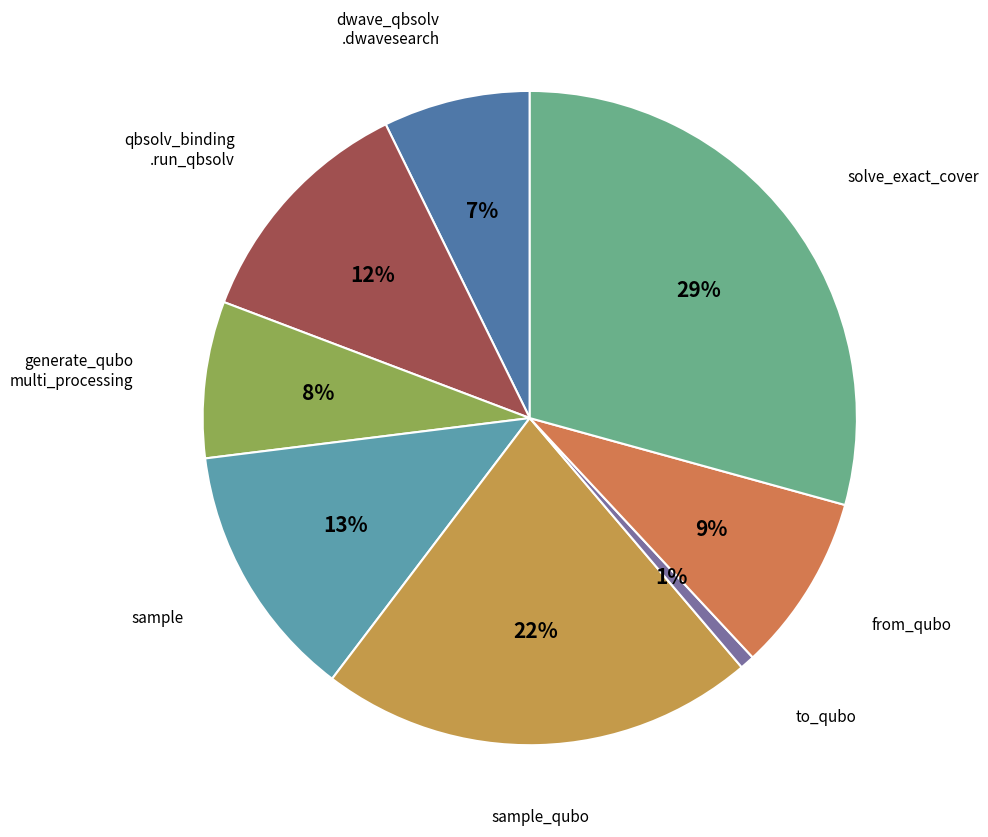

How many segments does this pie chart have?

8